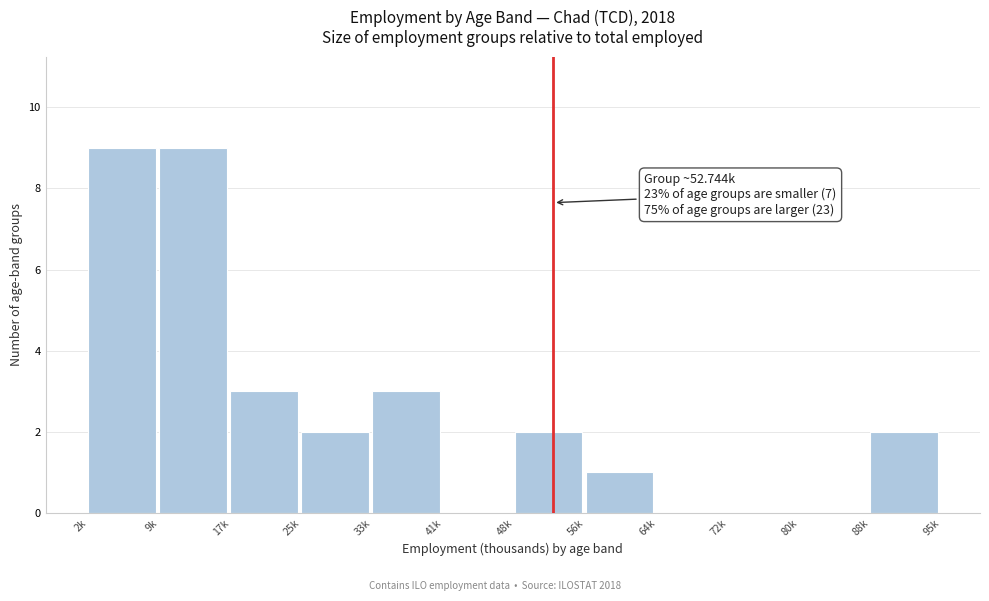

Reading right to left, transcribe all the data shown in this chart.

88k=2	80k=0	72k=0	64k=0	56k=1	48k=2	41k=0	33k=3	25k=2	17k=3	9k=9	2k=9